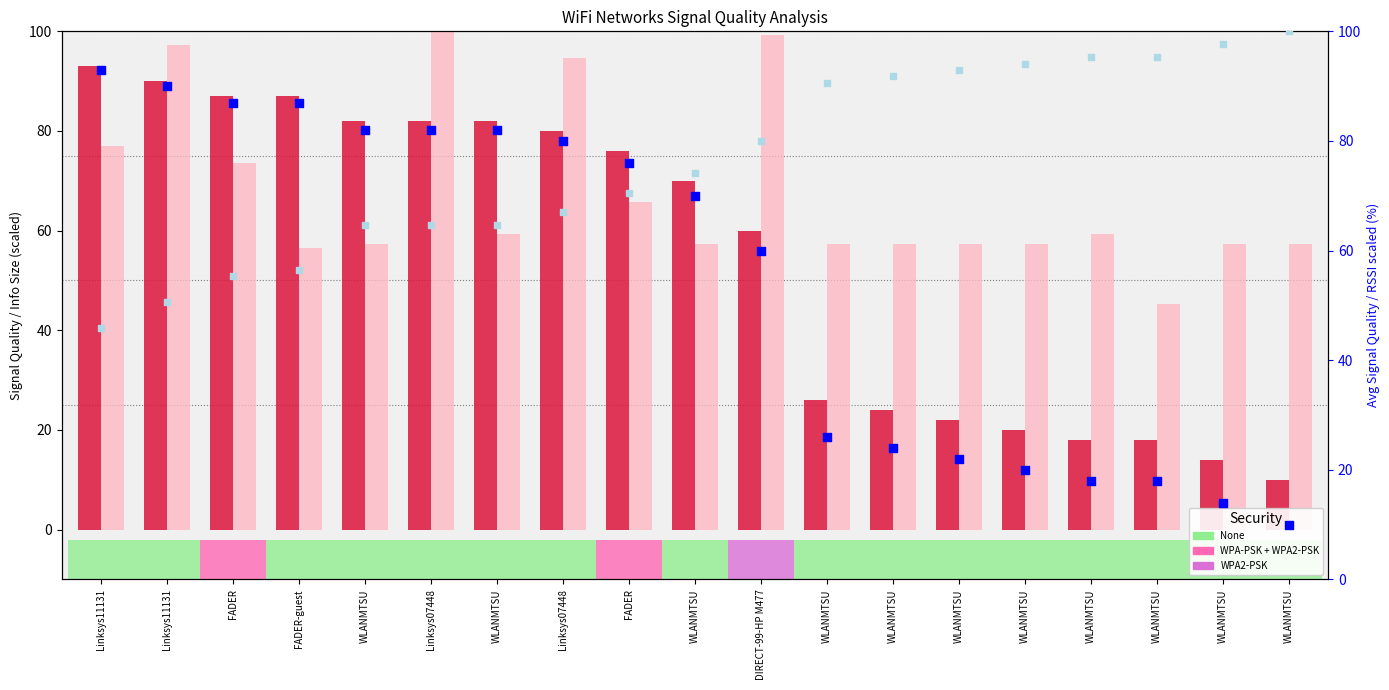

Which series contains the lowest Y value?

Signal Quality